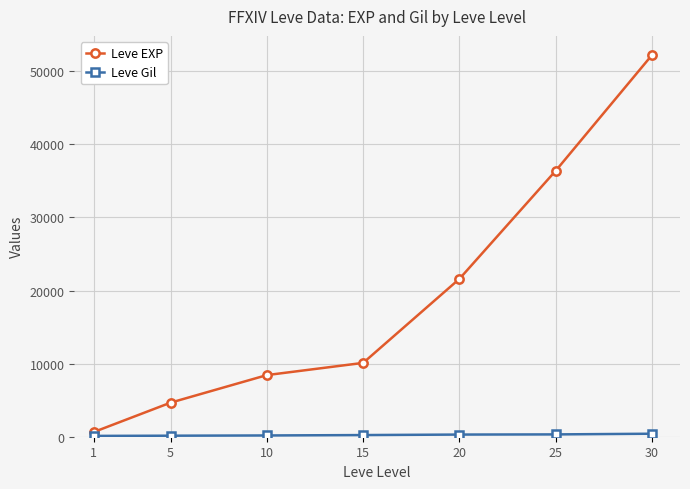

True or false: Leve EXP has more than 0 interior local peaks.

False